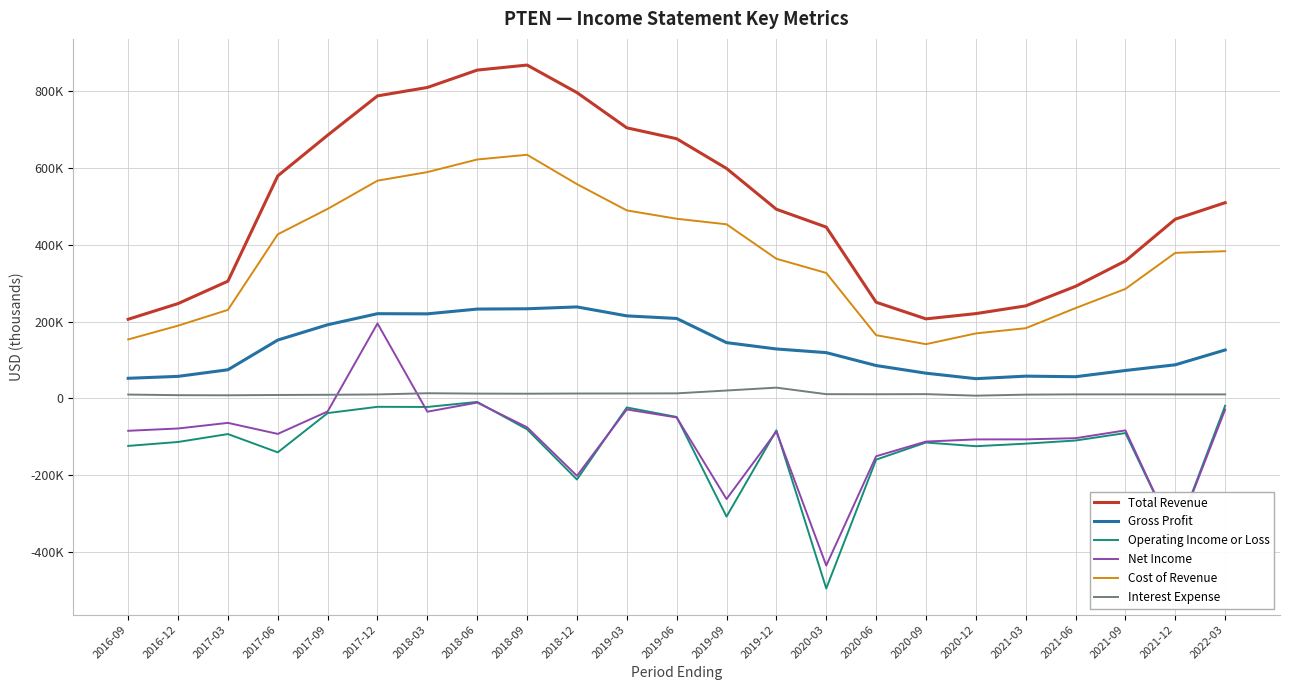

Which category has the highest value in the Net Income series?

2017-12